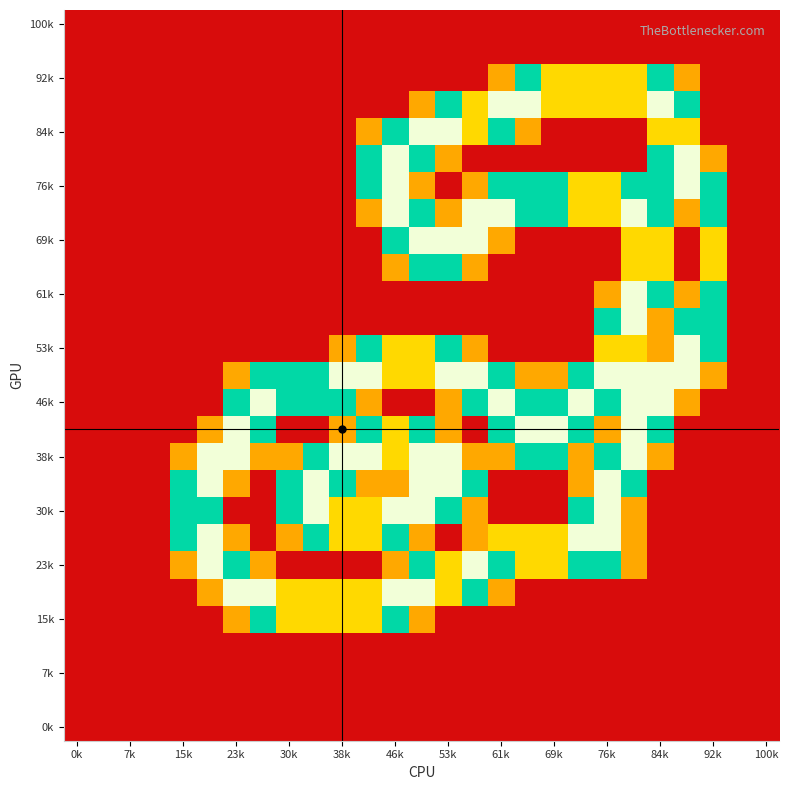

How many categories are shown in the chart?

27